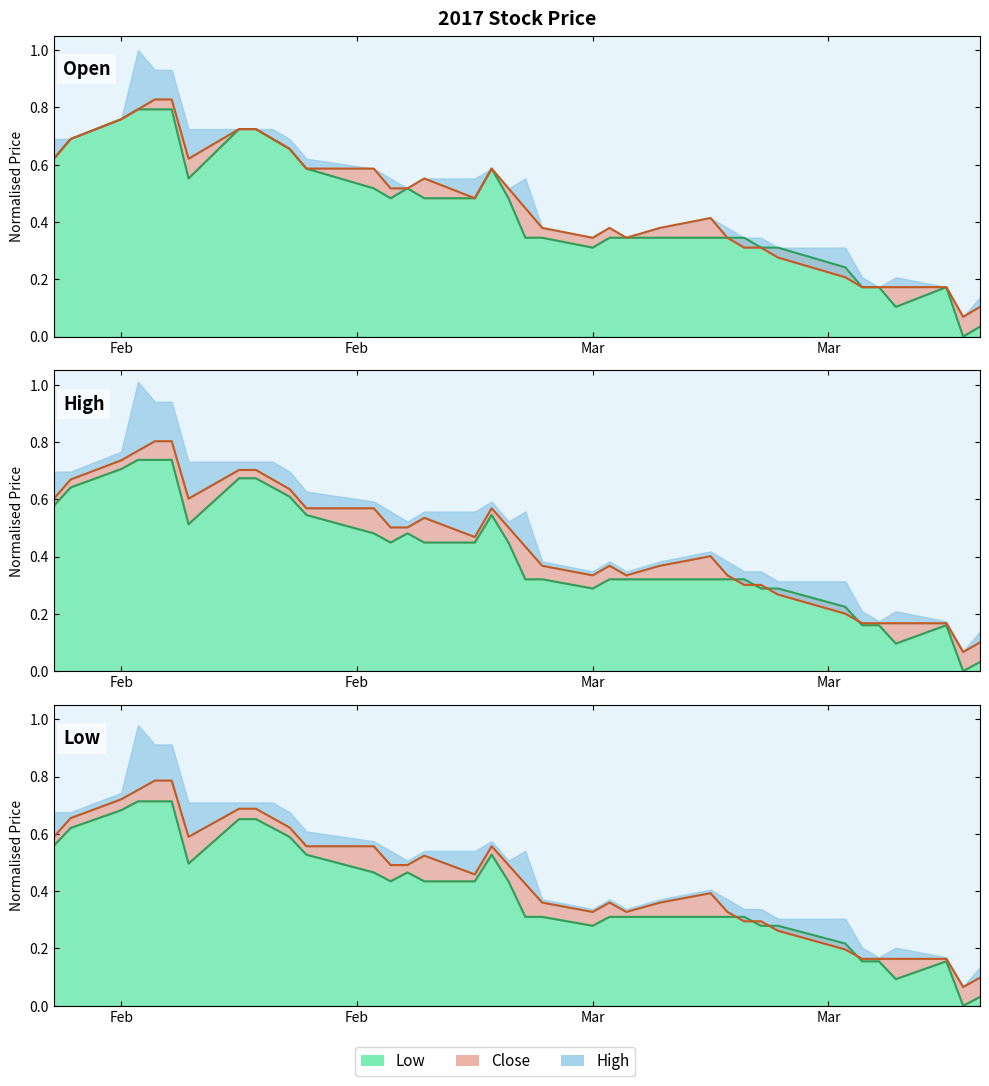

True or false: Close line and Low line cross at least once.

True